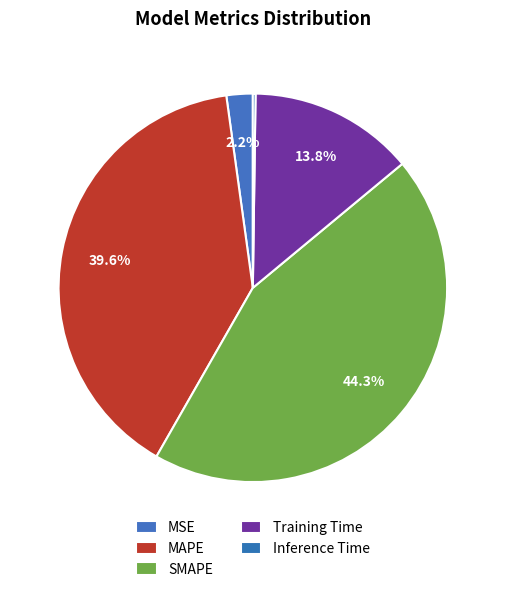

Which slice is the smallest?

Inference Time